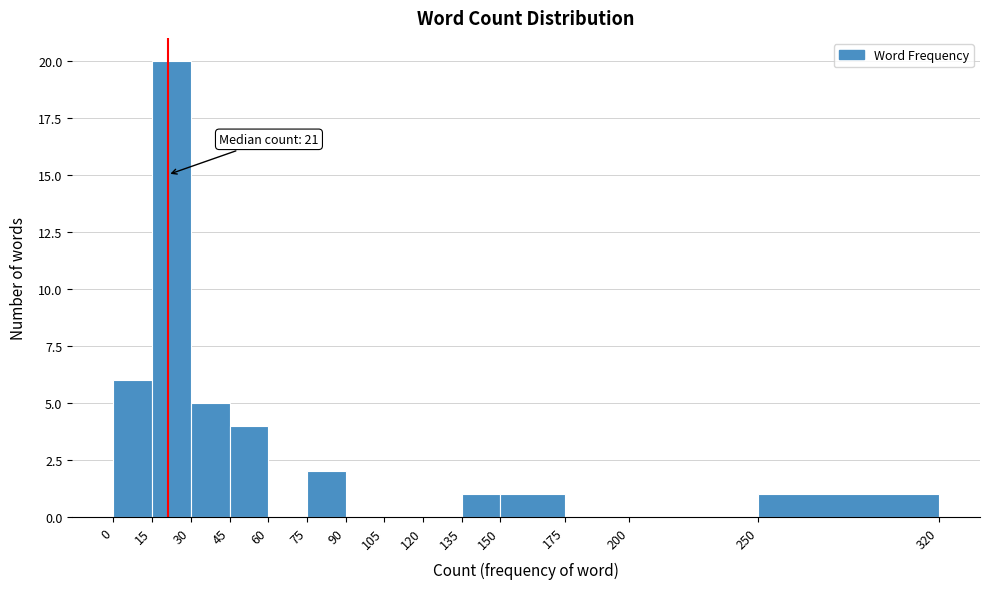

Over which range of the x-axis is the bar tallest?

15 to 30